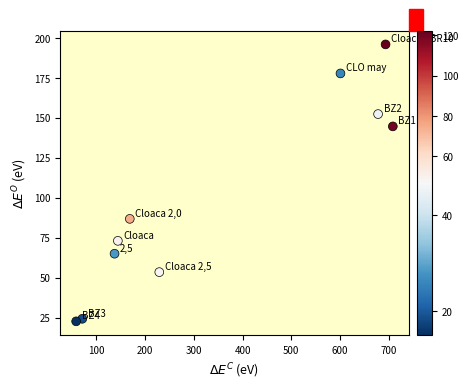

What Y value in the scatter plot is closest to 109?

86.7